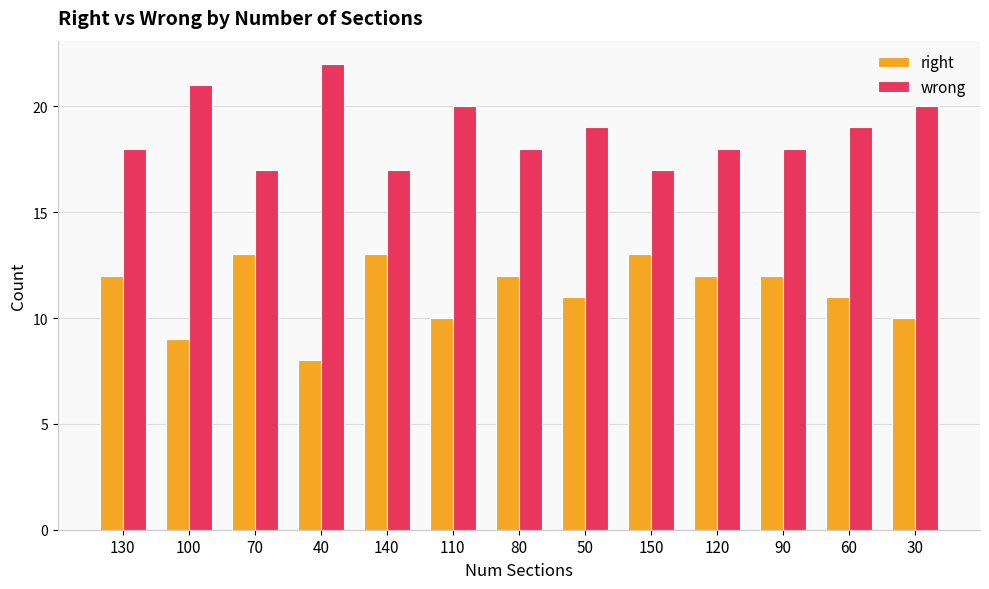

How many data points in right are less than 12?

6